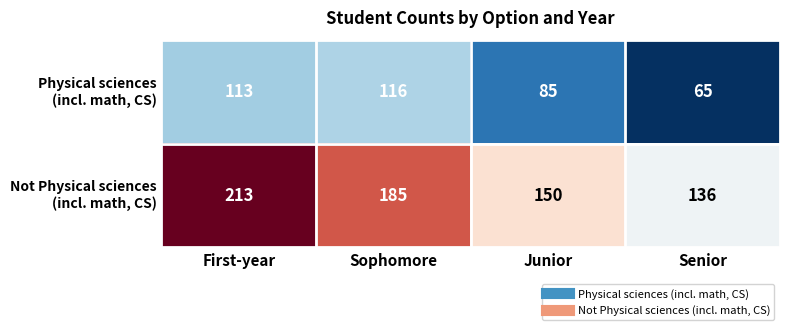

What is the total value across all series at First-year?

326